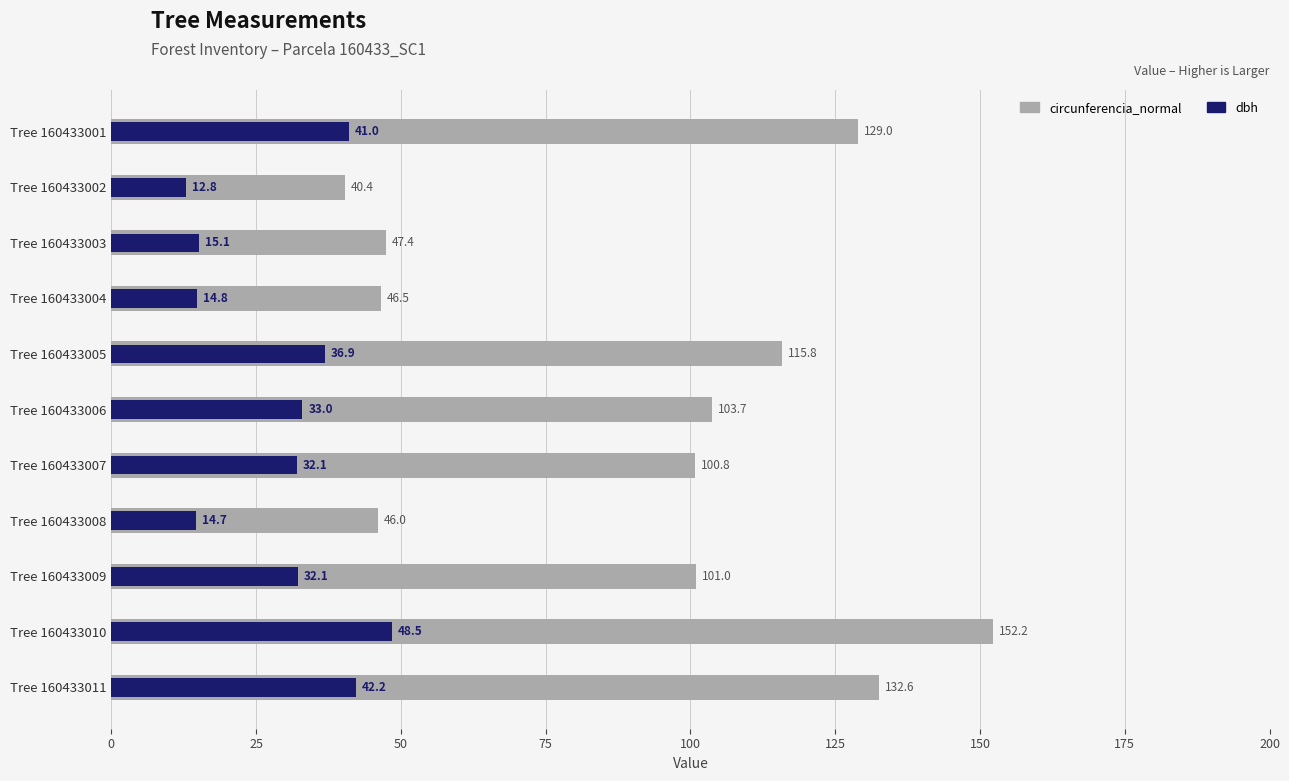

Reading left to right, extract all data points from this chart.

circunferencia_normal: 129.0	40.4	47.4	46.5	115.8	103.7	100.8	46.0	101.0	152.2	132.6
dbh: 41.0	12.8	15.1	14.8	36.9	33.0	32.1	14.7	32.1	48.5	42.2